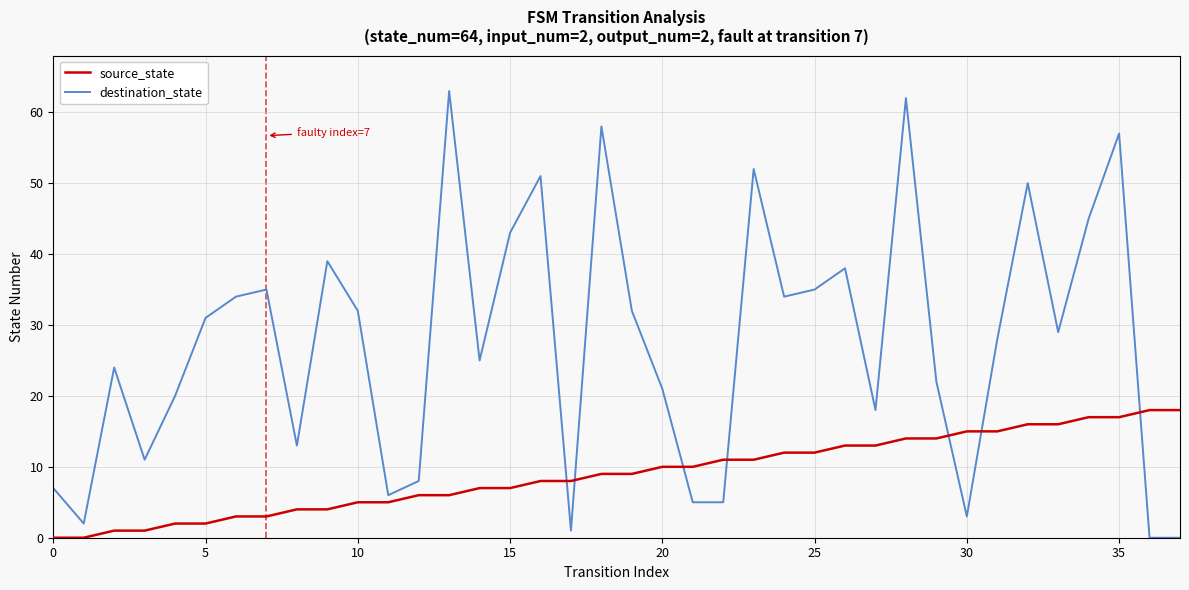

What is the difference between the maximum and minimum values in the source_state series?

18